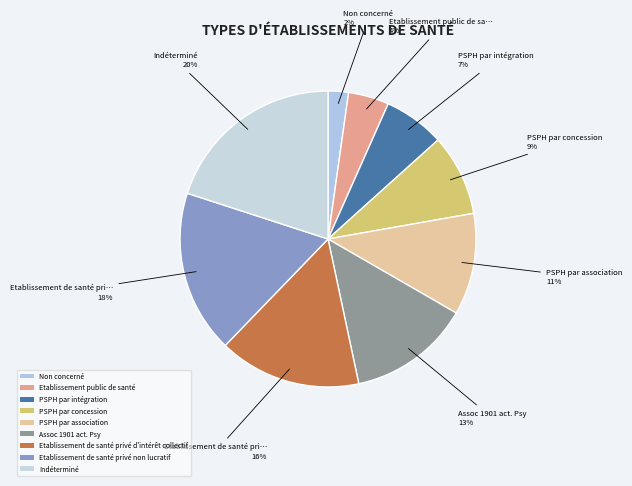

Which has a higher value, Assoc 1901 act. Psy or PSPH par intégration?

Assoc 1901 act. Psy